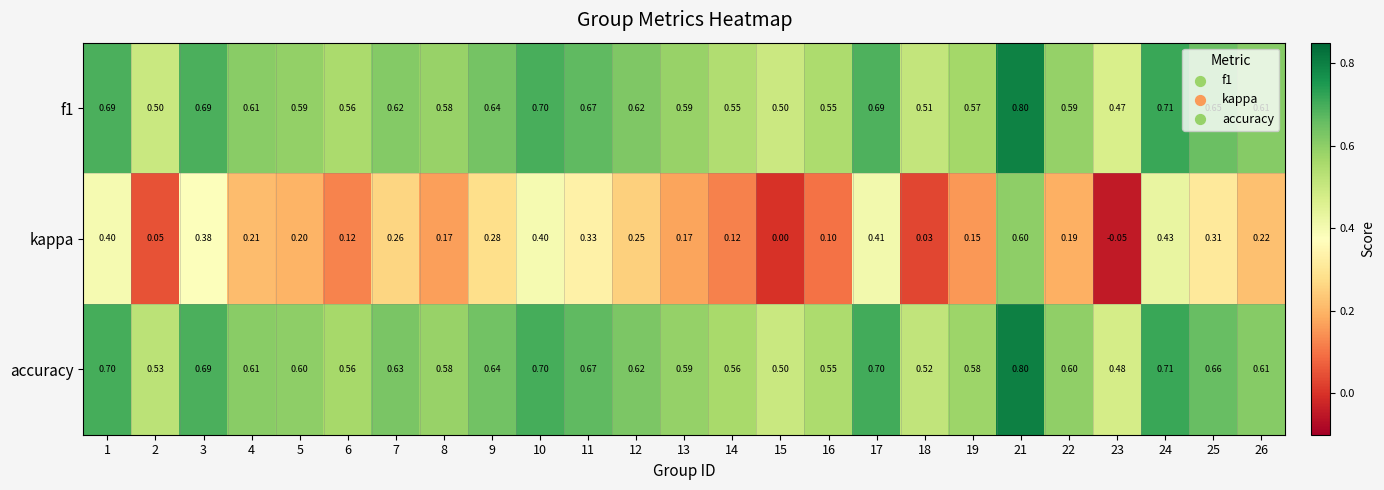

How many data points does each series have?

25